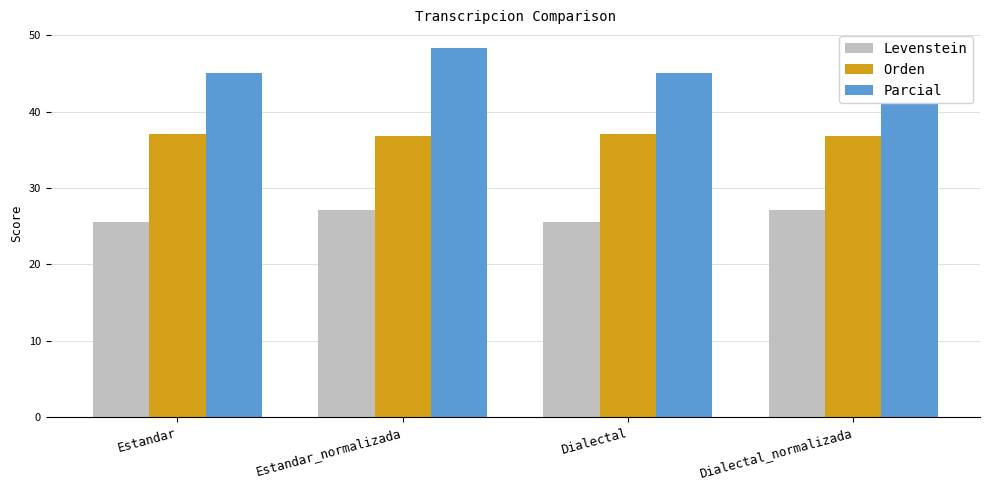

How many data points in Levenstein are less than 27?

2